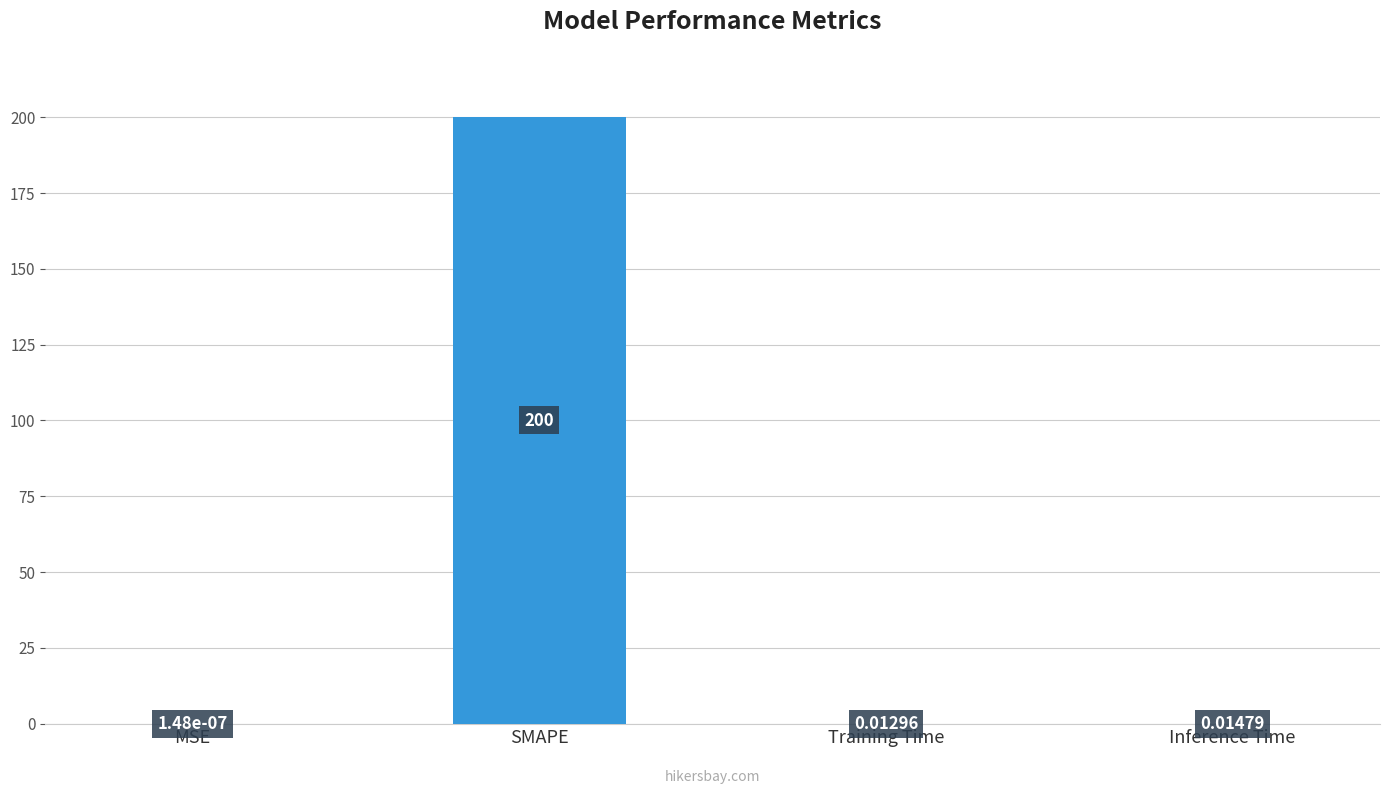

Which label corresponds to the largest value in the chart?

SMAPE